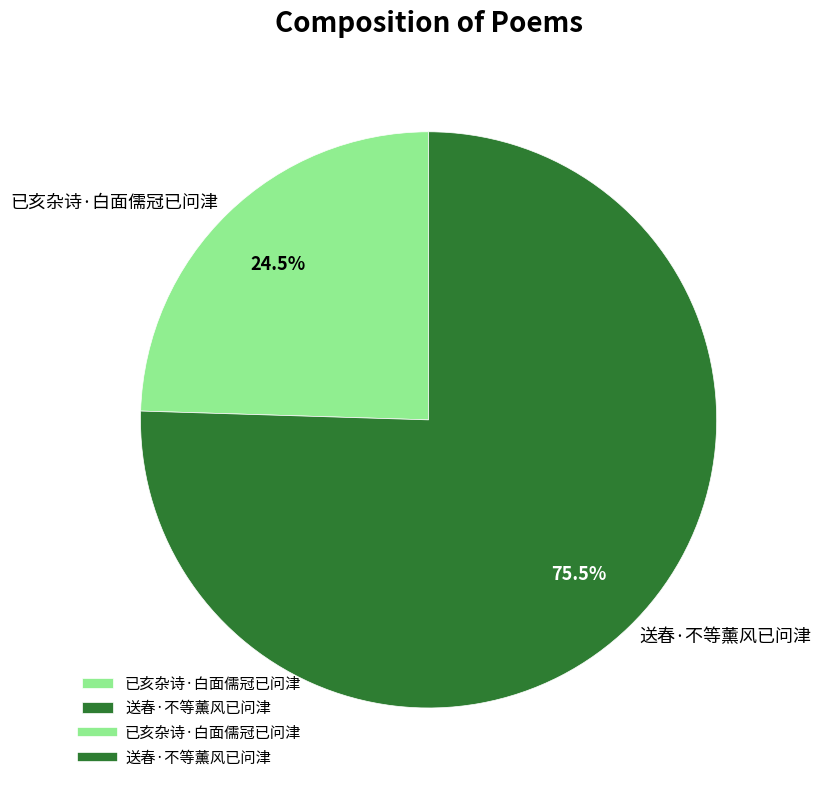

Is there a majority slice in this chart?

Yes